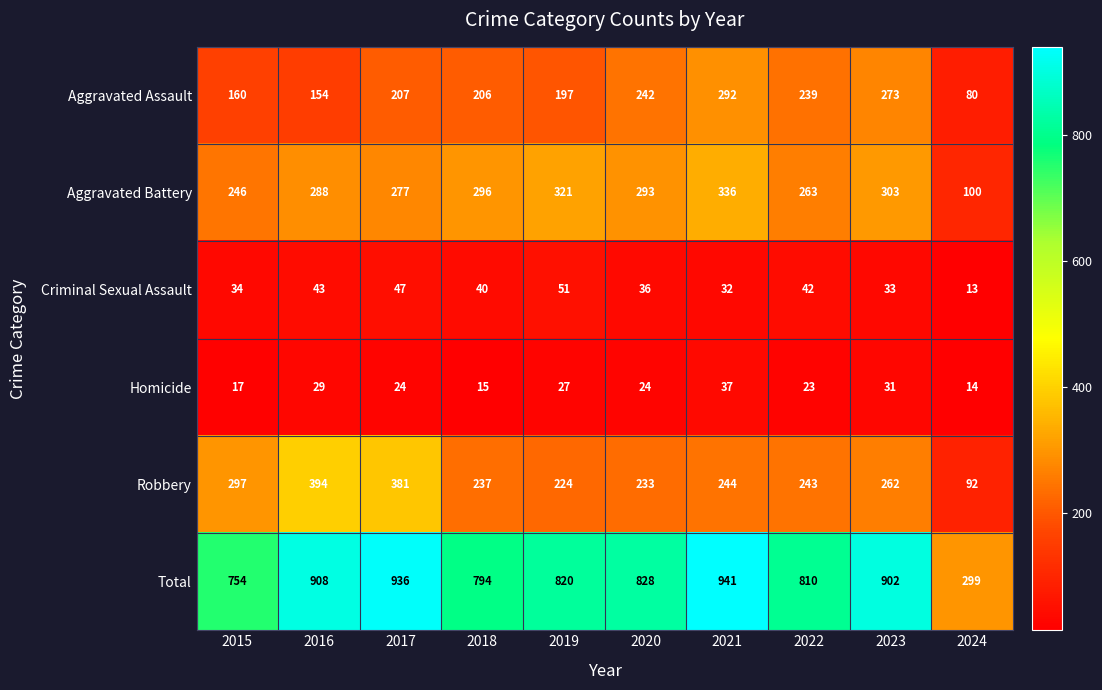

True or false: Homicide has a value of 35 at 2019.

False